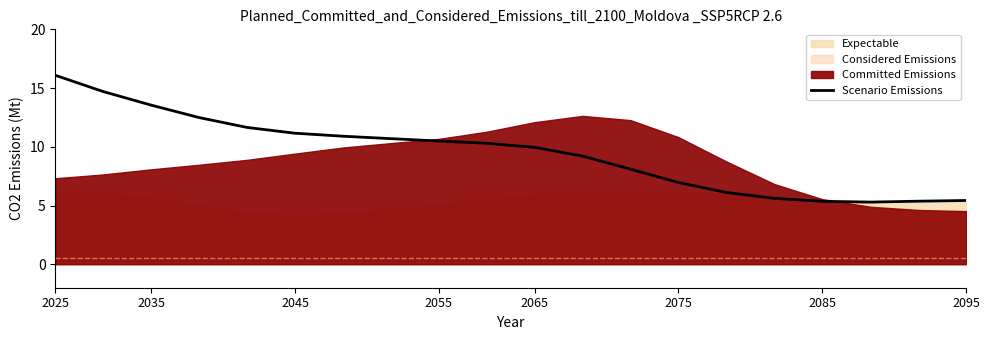

Reading left to right, list all the values displayed in this chart.

16.1	14.7	13.5	12.5	11.6	11.2	10.9	10.7	10.5	10.3	9.9	9.2	8.1	7.0	6.1	5.6	5.4	5.3	5.4	5.4